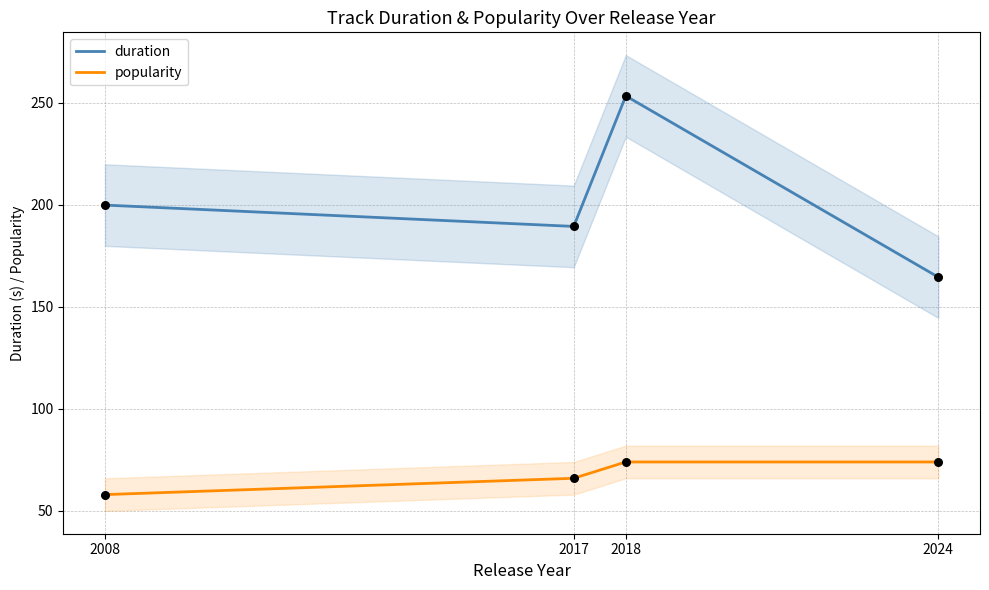

Which series contains the lowest Y value?

popularity